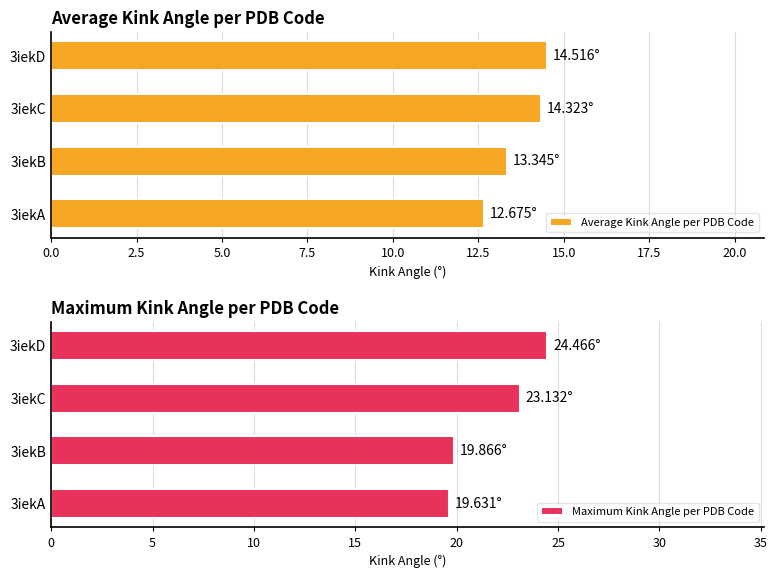

Are the bars grouped side by side (vs. stacked)?

Yes